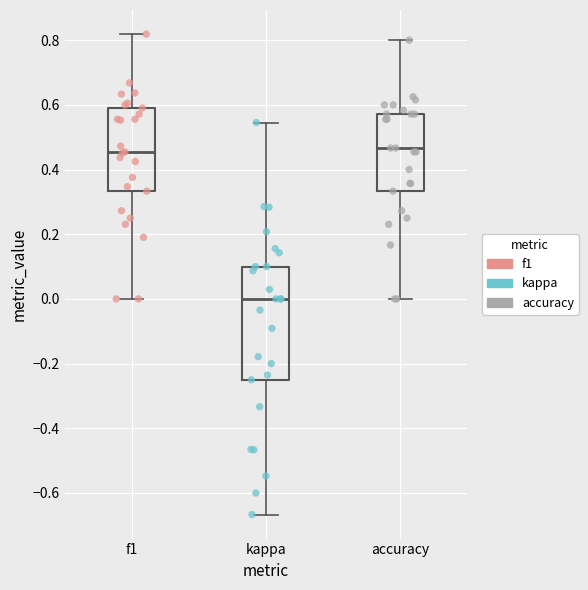

Where is the upper edge of the box for kappa on the y-axis? The values are not printed on the chart, so give them approximately, as read against the axis.

0.10